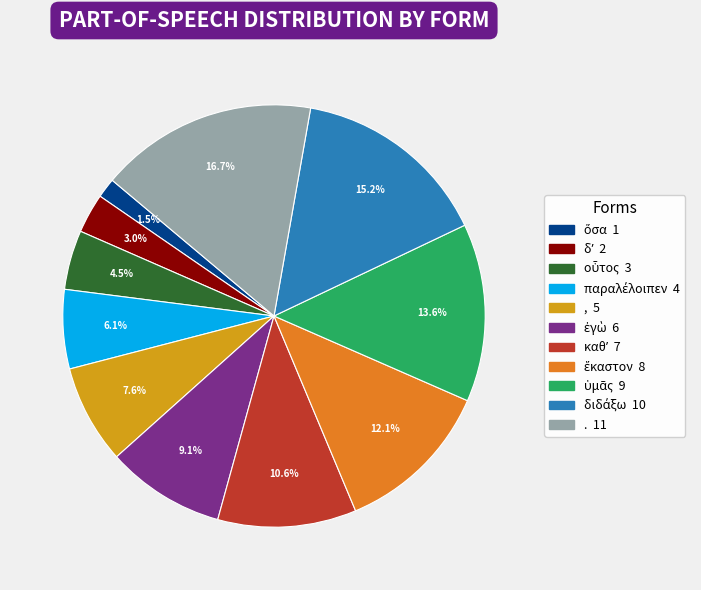

What percentage is the . slice, to the nearest percent?

17%